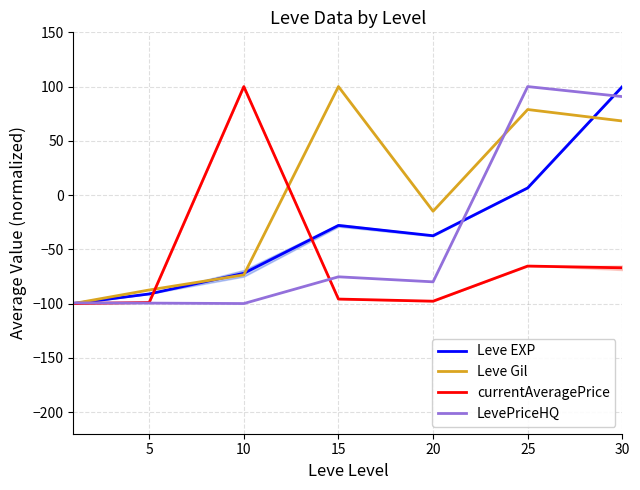

True or false: currentAveragePrice and Leve EXP intersect in this chart.

True